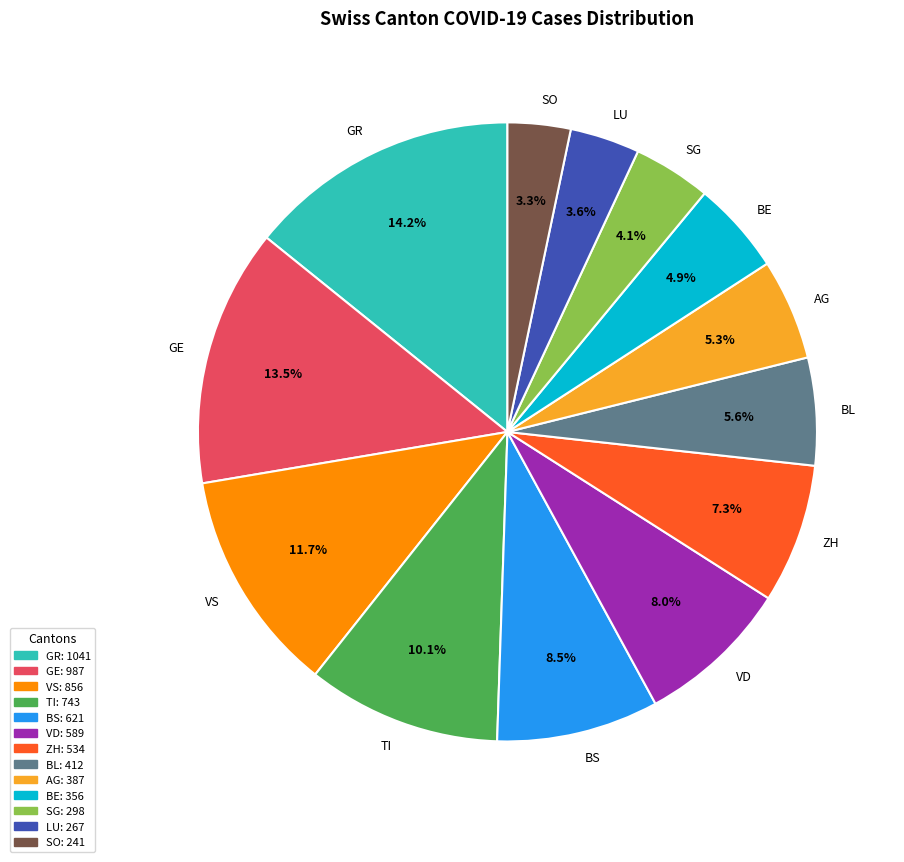

Count the number of slices in the pie.

13